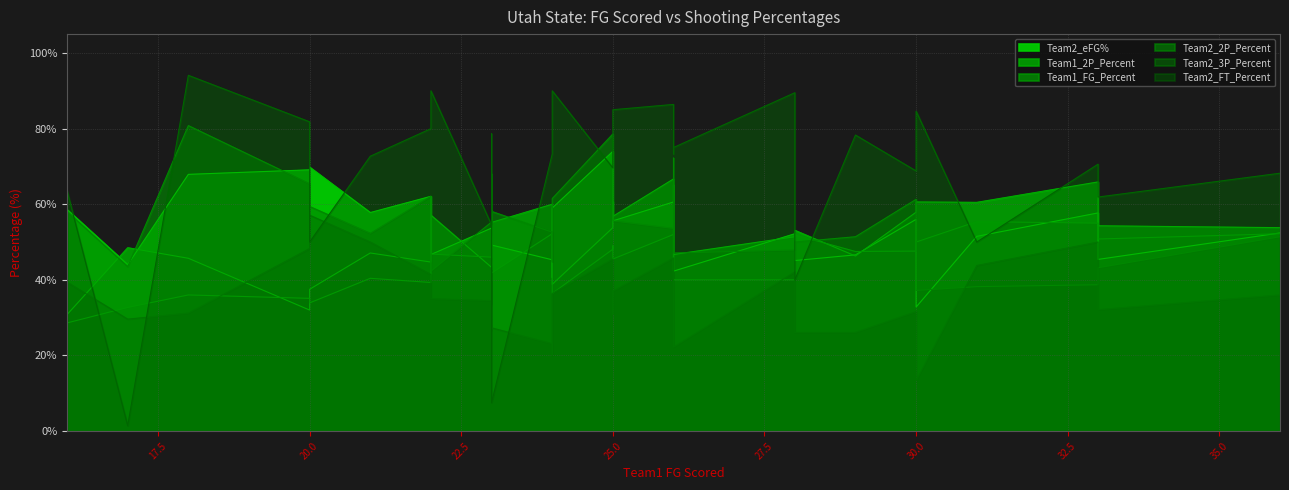

At which label does Team2_eFG% reach its minimum?

30